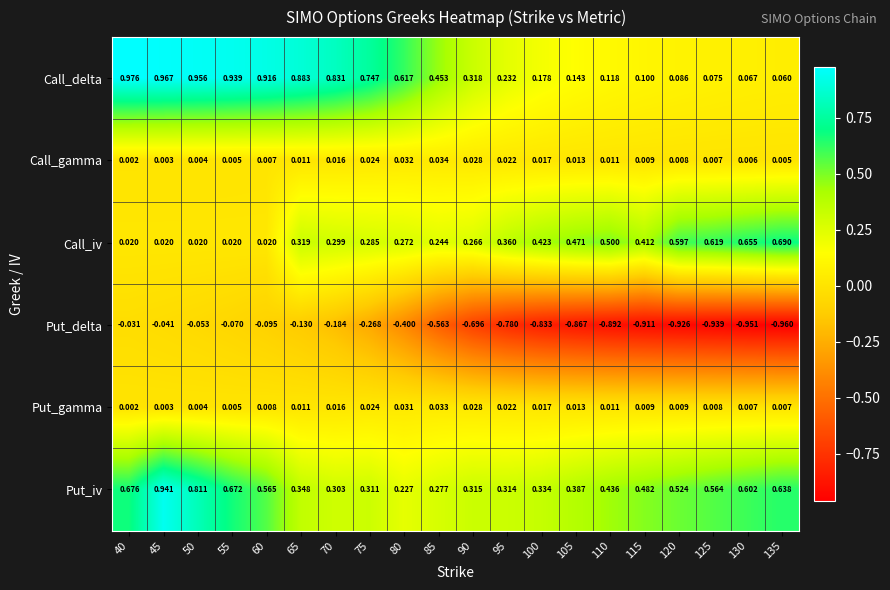

Which series has the largest total across all categories?

Put_iv